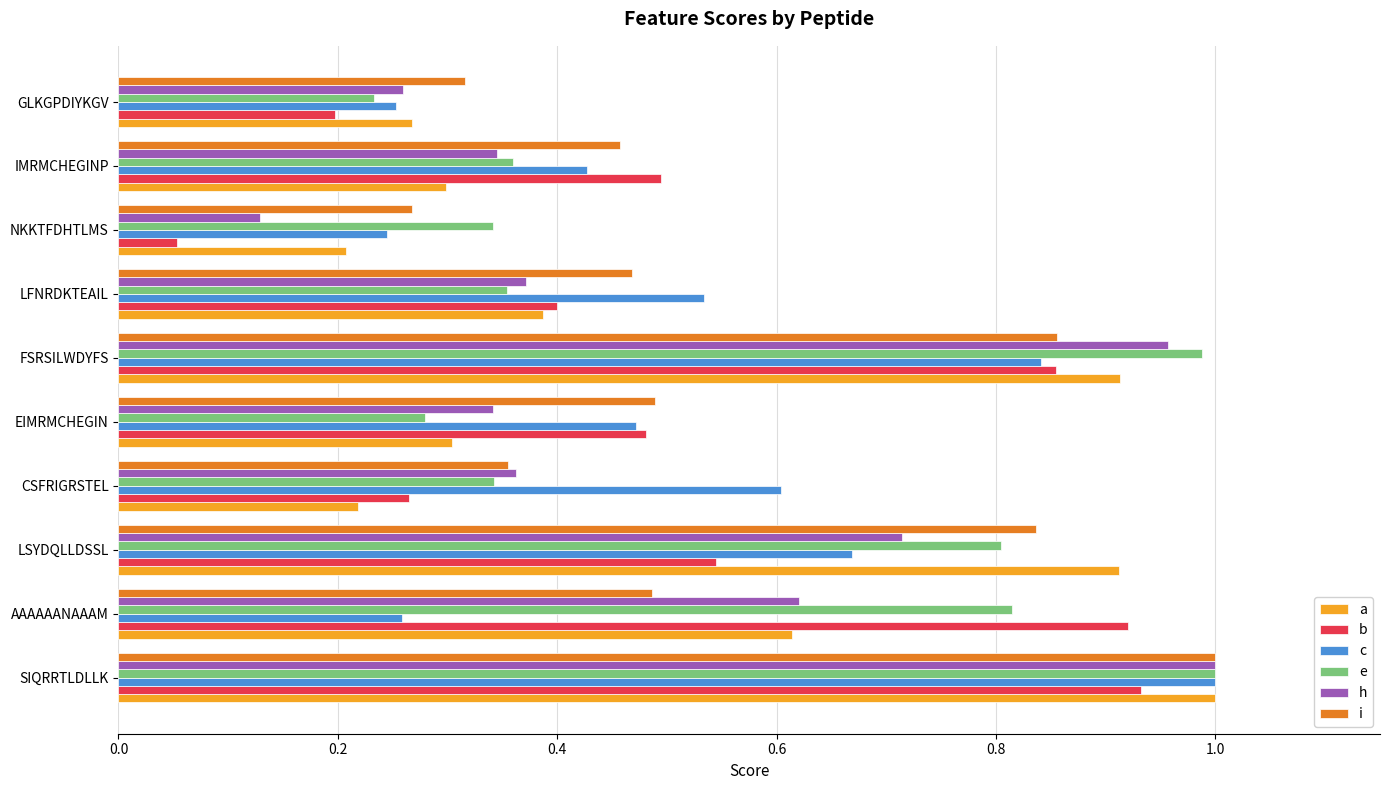

At which label does h reach its peak?

SIQRRTLDLLK